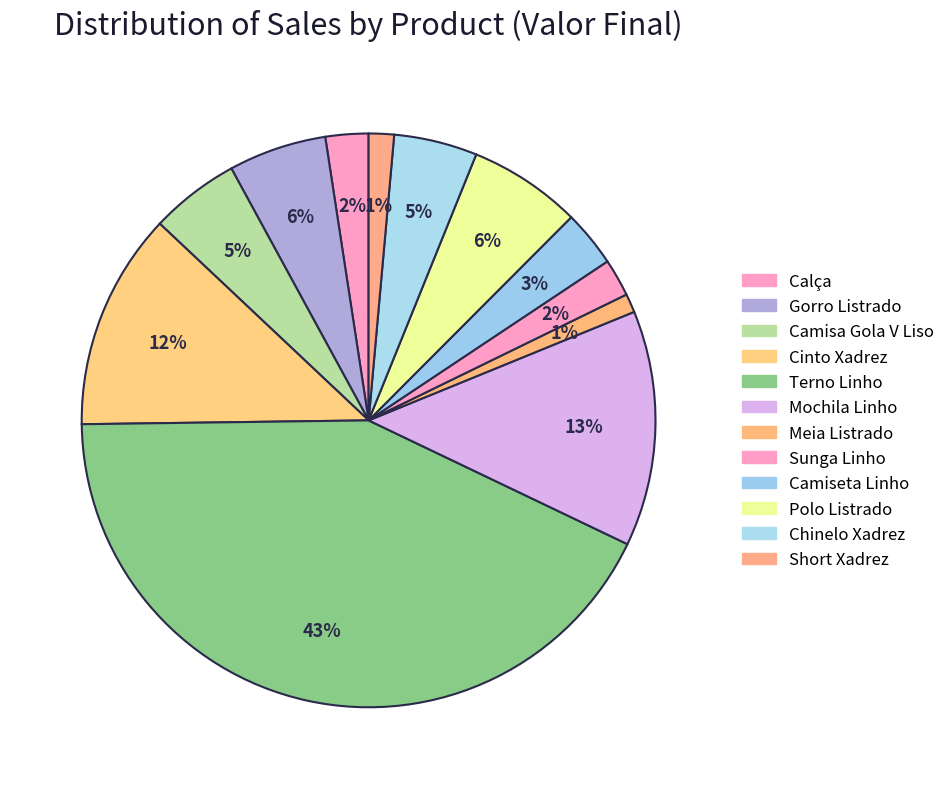

Count the number of slices in the pie.

12